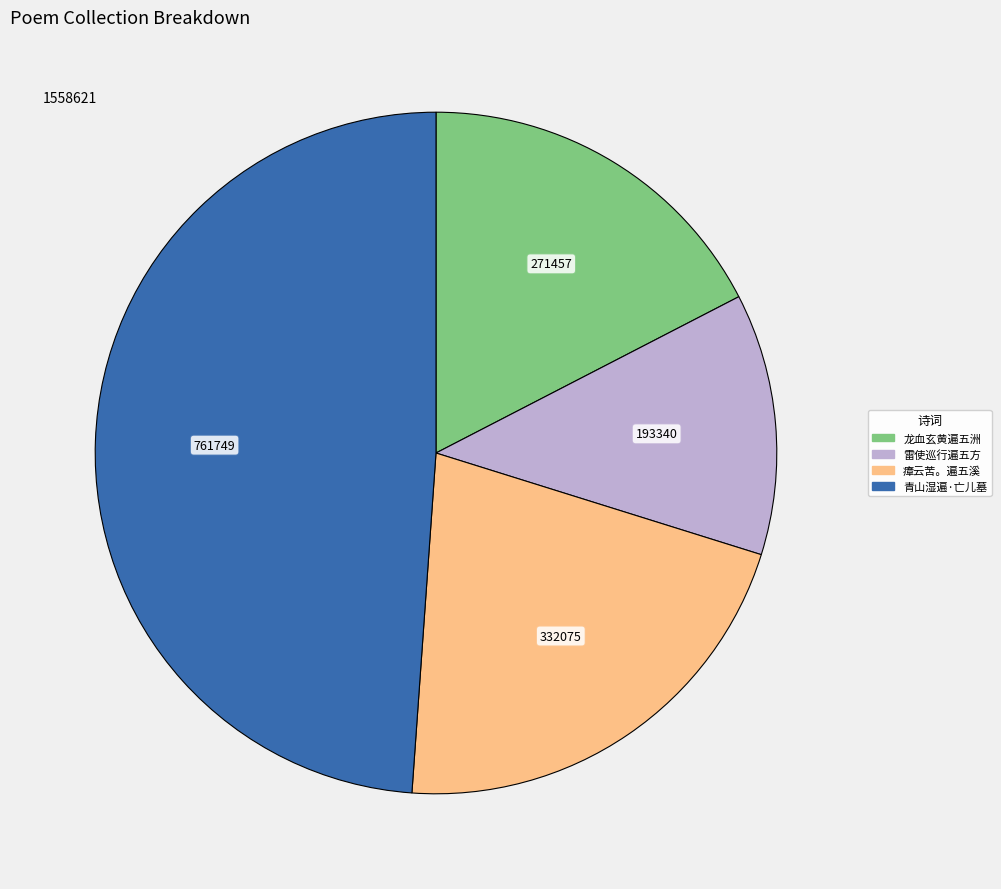

Is there any slice that represents more than half of the pie?

No